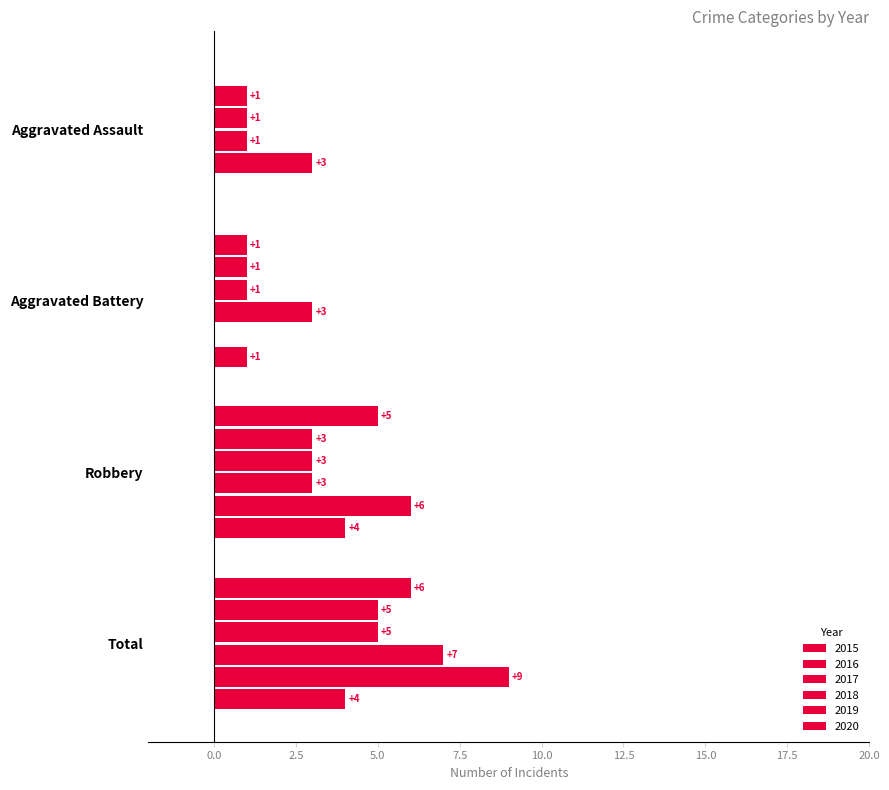

How many values in 2015 are above zero?

3